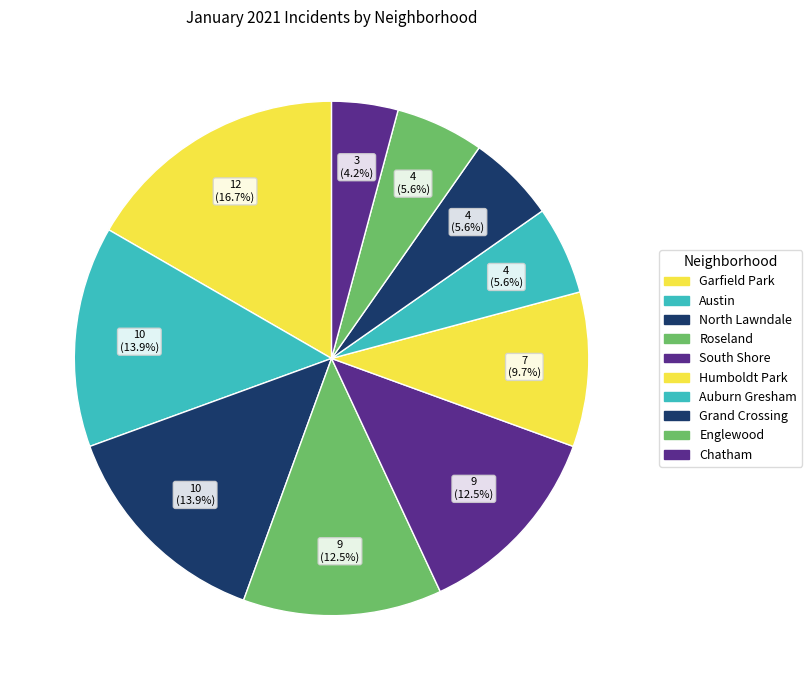

Count the number of slices in the pie.

10